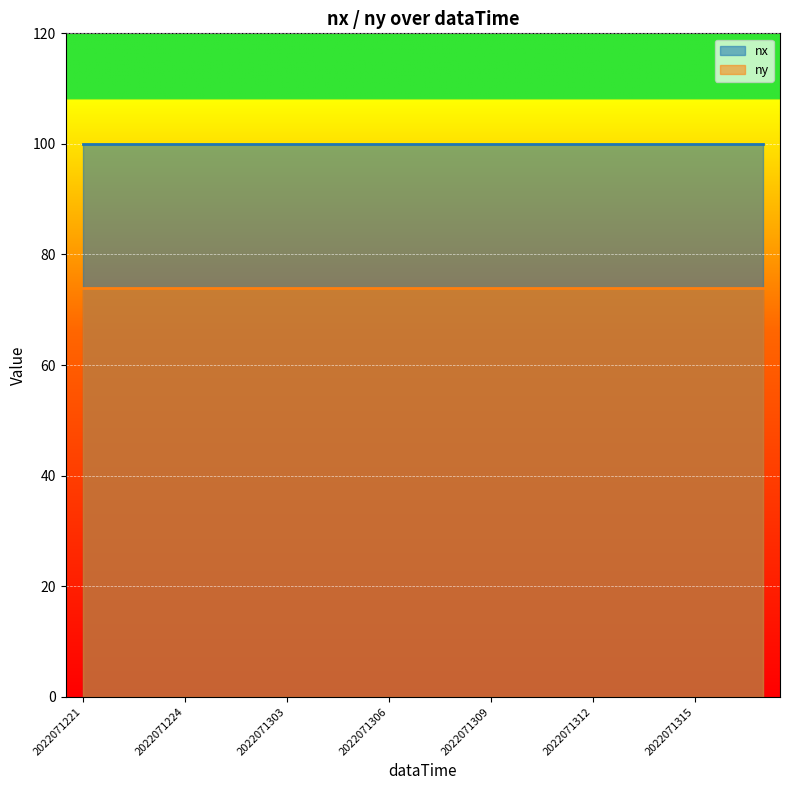

At how many categories does at least one series exceed 99?

21